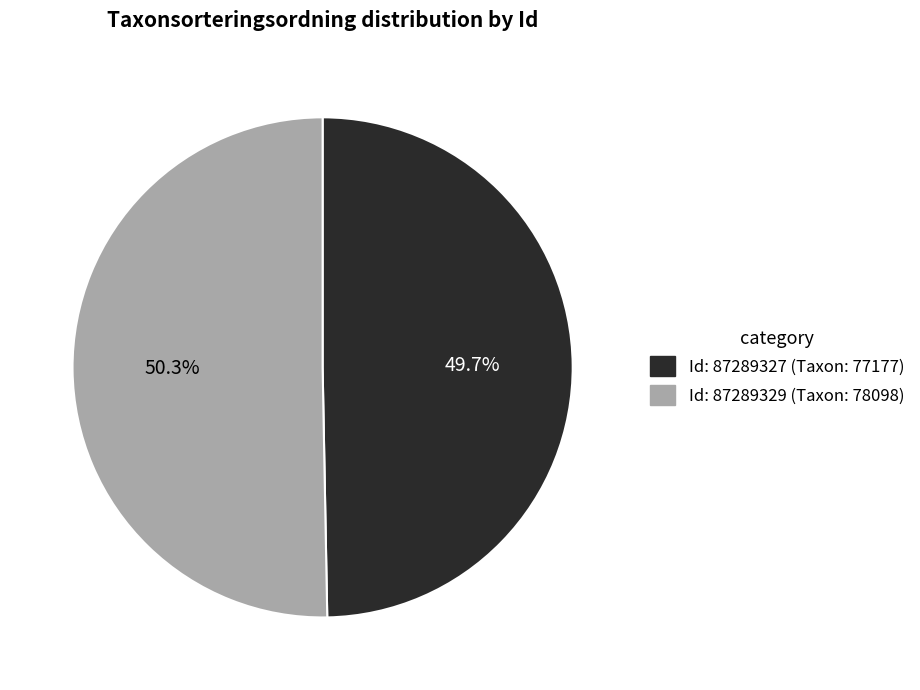

Is there a majority slice in this chart?

Yes